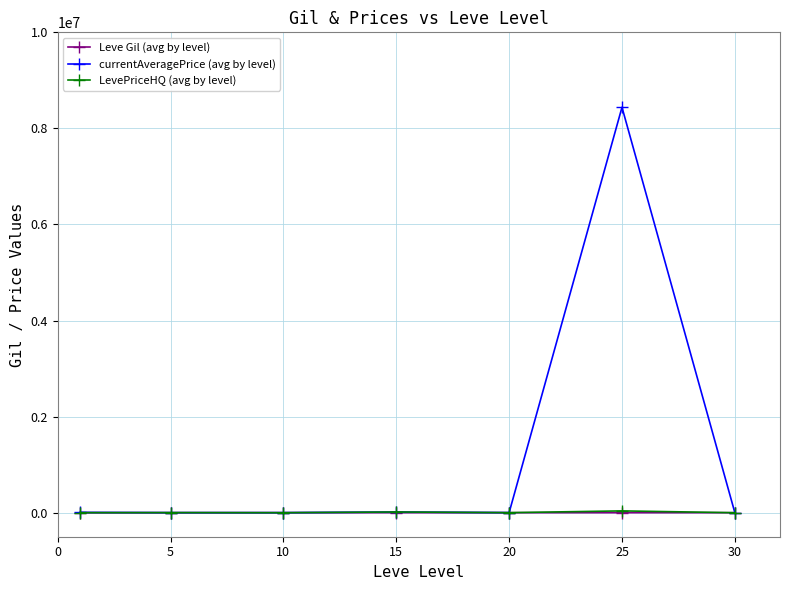

Does the chart display data point markers on the line(s)?

Yes